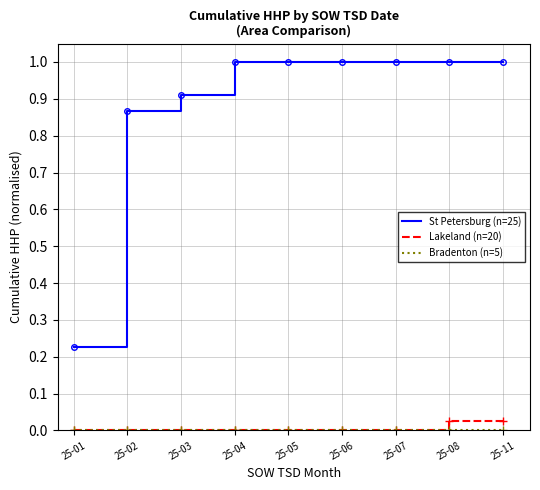

Which series has the largest total across all categories?

St Petersburg (n=25)